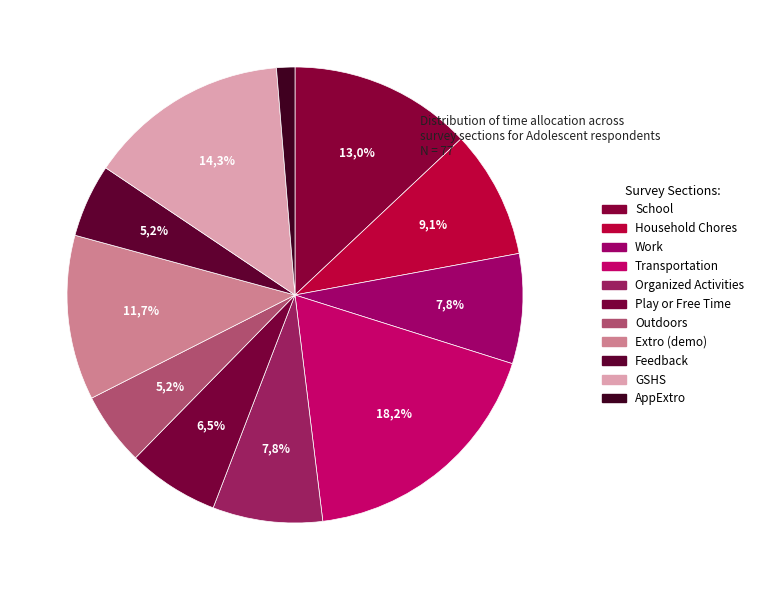

What percentage is the Transportation slice, to the nearest percent?

18%